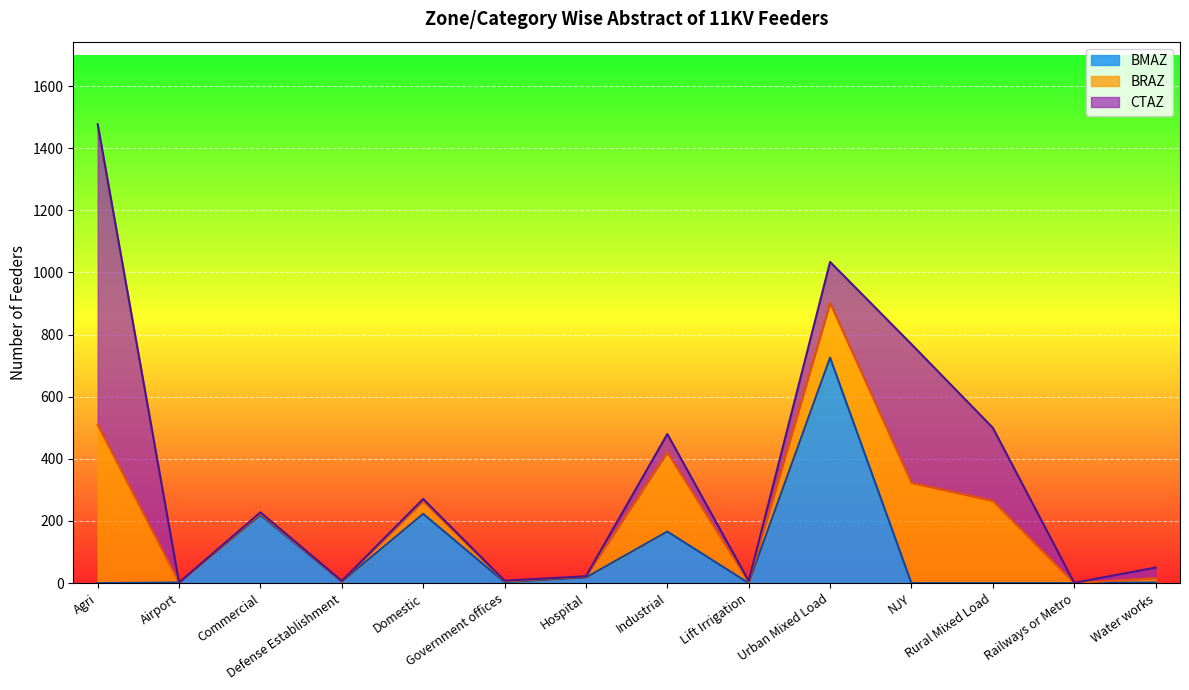

Where does the BRAZ series first go above 14?

Agri